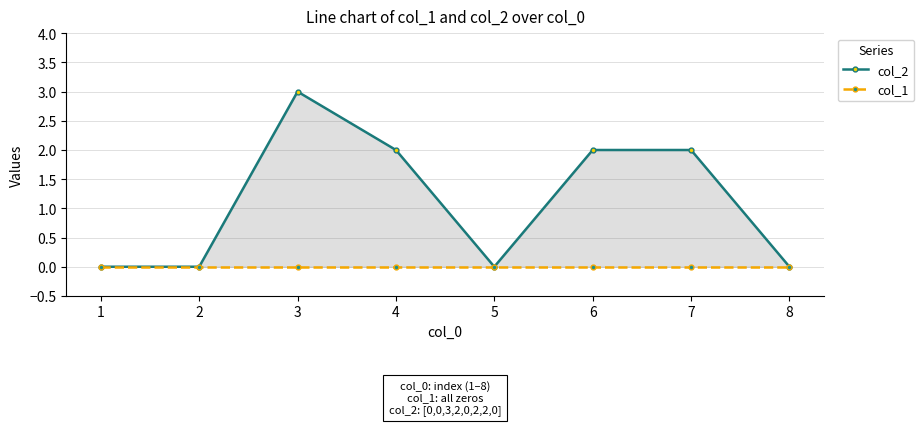

At 1, list the series in order from largest to smallest.

col_2, col_1